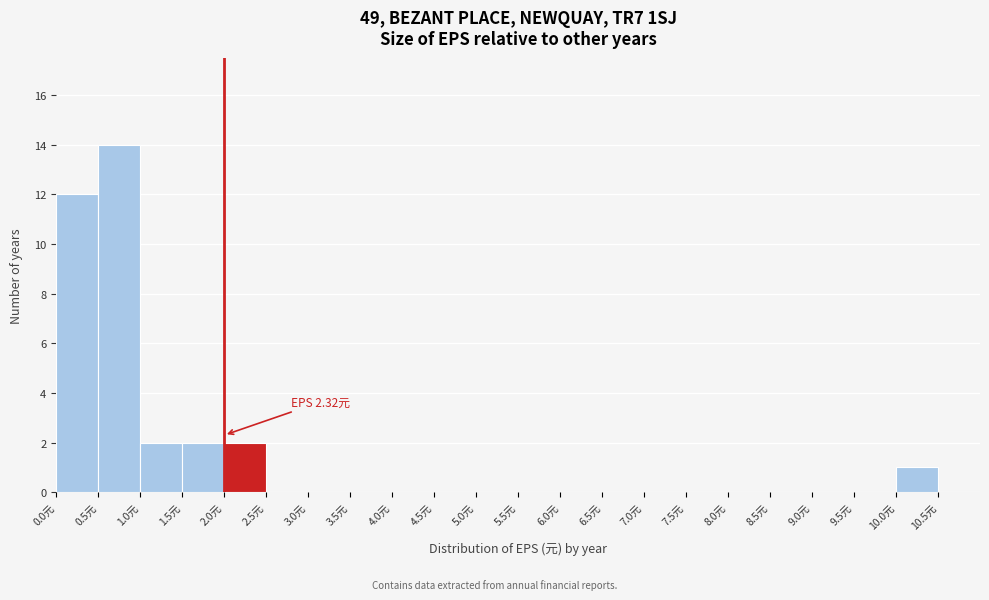

Over which range of the x-axis is the bar tallest?

0.5 to 1.0